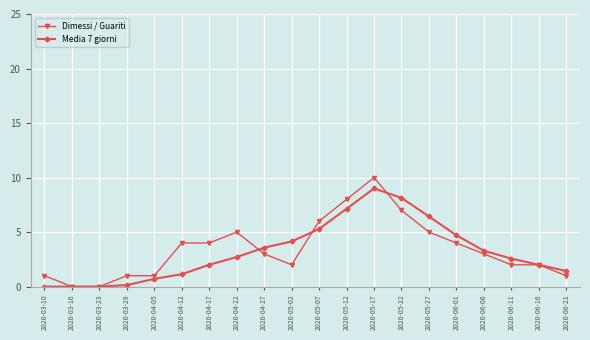

What is the label of the 15th point from the right?

2020-04-12